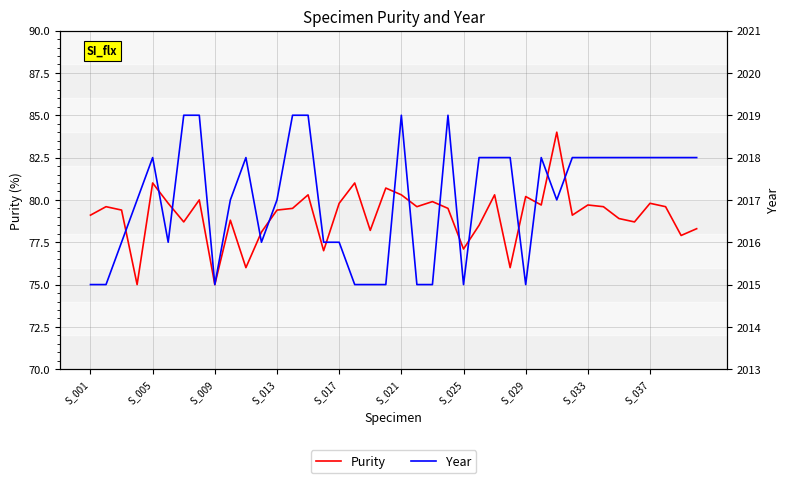

What is the highest value of the Purity series?

84.0